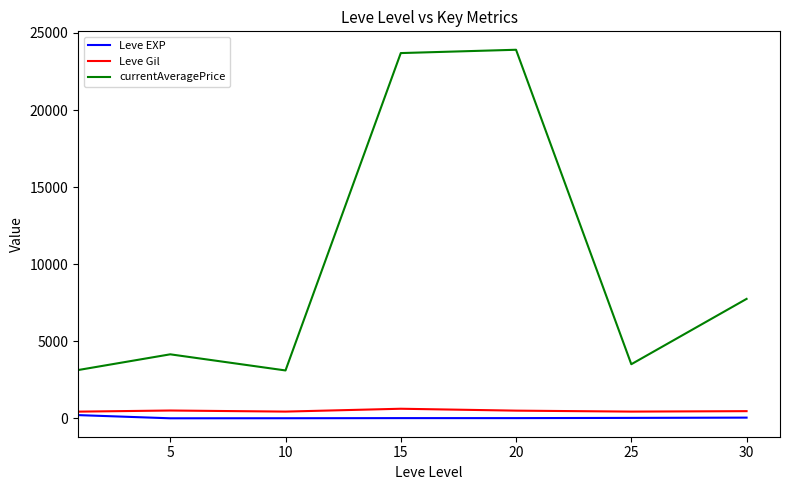

What is the average value of the currentAveragePrice series?

9894.8